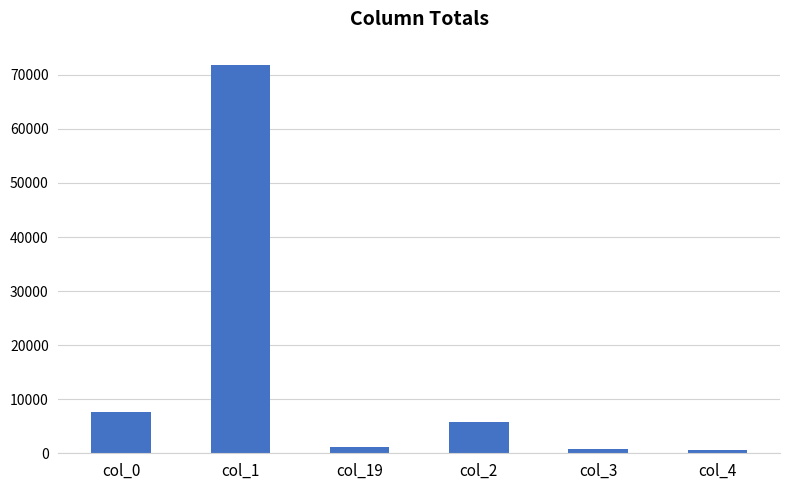

Are the bars horizontal?

No